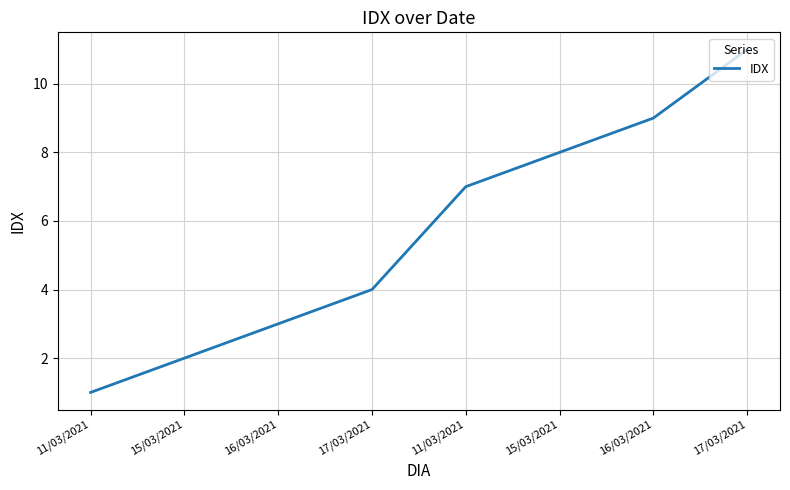

How many categories are shown in the chart?

8